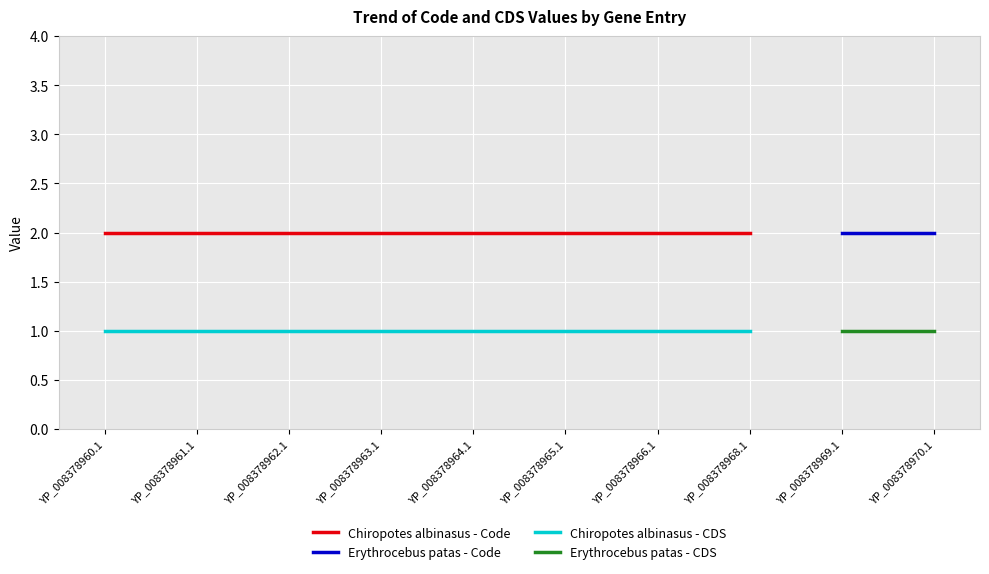

List the series in order of their overall mean, highest first.

Chiropotes albinasus - Code, Erythrocebus patas - Code, Chiropotes albinasus - CDS, Erythrocebus patas - CDS